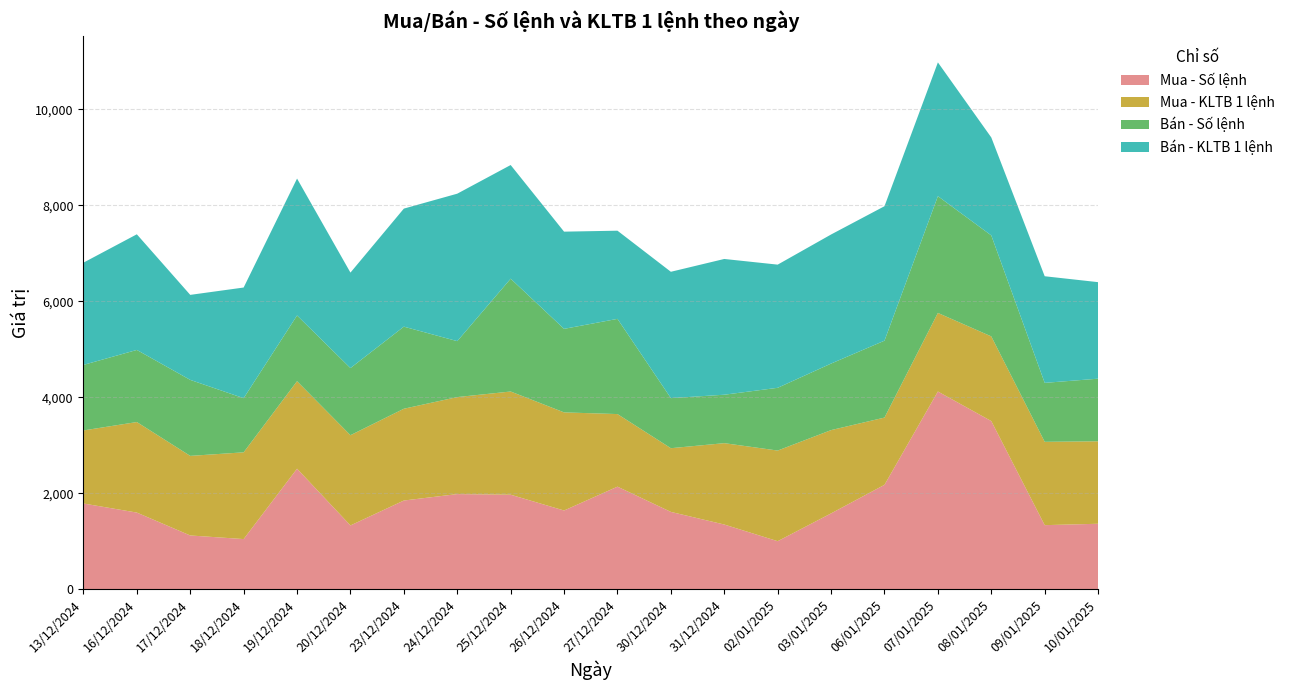

Reading right to left, list all the values displayed in this chart.

Mua - Số lệnh: 1367	1338	3506	4122	2178	1583	1004	1351	1614	2140	1643	1972	1985	1851	1332	2514	1048	1123	1600	1789
Mua - KLTB 1 lệnh: 1718	1736	1764	1637	1401	1735	1888	1695	1327	1512	2044	2150	2021	1912	1880	1823	1807	1658	1886	1522
Bán - Số lệnh: 1304	1228	2103	2432	1602	1386	1307	1009	1043	1983	1740	2350	1165	1710	1398	1369	1128	1583	1502	1365
Bán - KLTB 1 lệnh: 2011	2221	2041	2787	2801	2689	2566	2828	2632	1837	2025	2368	3072	2459	1989	2852	2305	1771	2409	2130